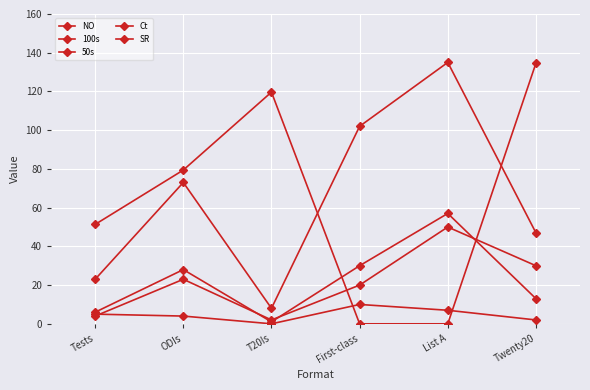

What is the difference between the maximum and minimum values in the NO series?

48.0